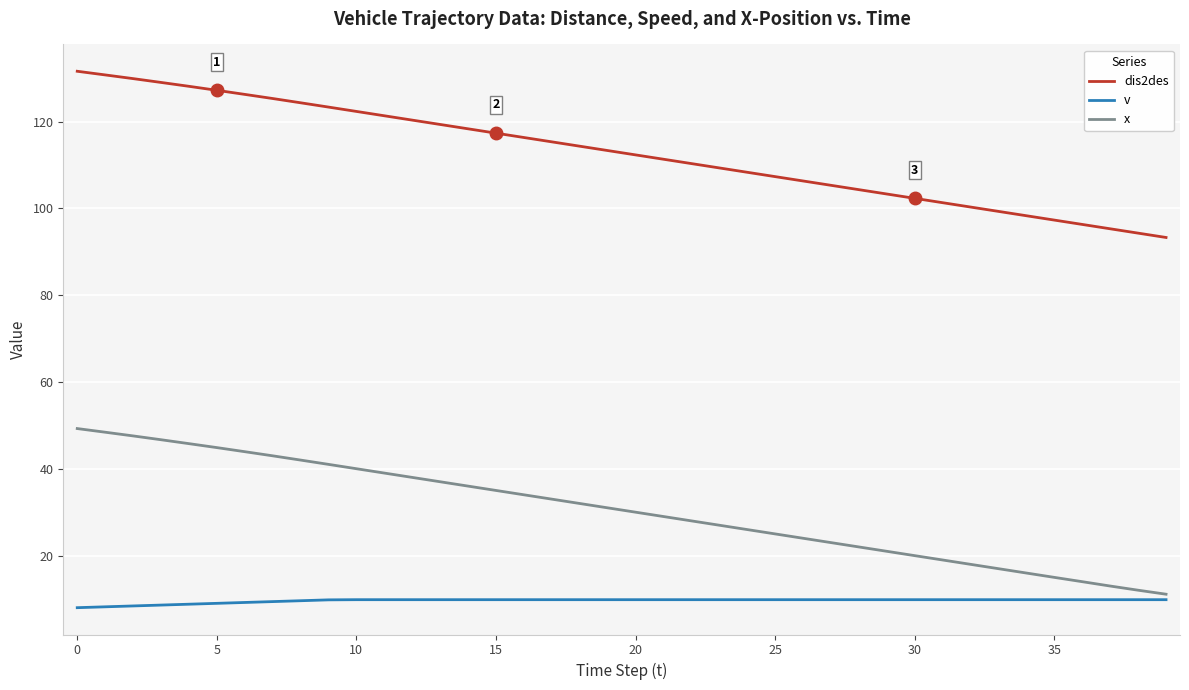

List the series in order of their overall mean, highest first.

dis2des, x, v